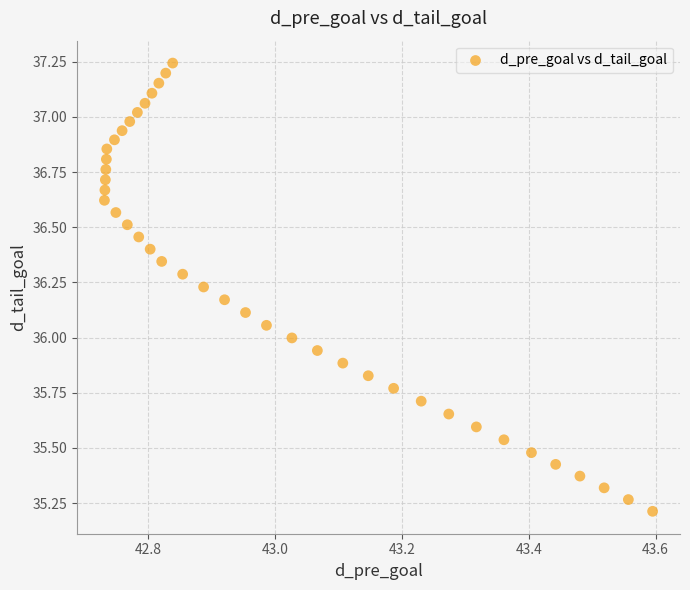

What is the range of Y values (max minus min)?

2.0